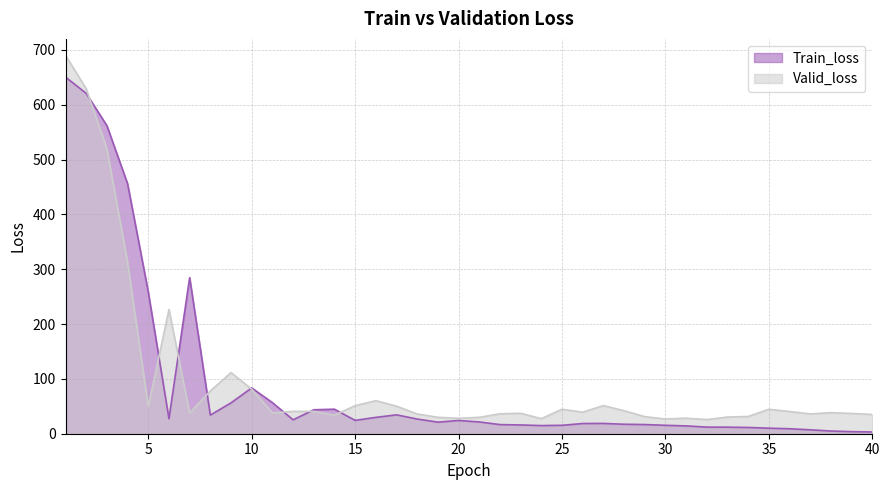

What is the sum of all Valid_loss values?

3858.8